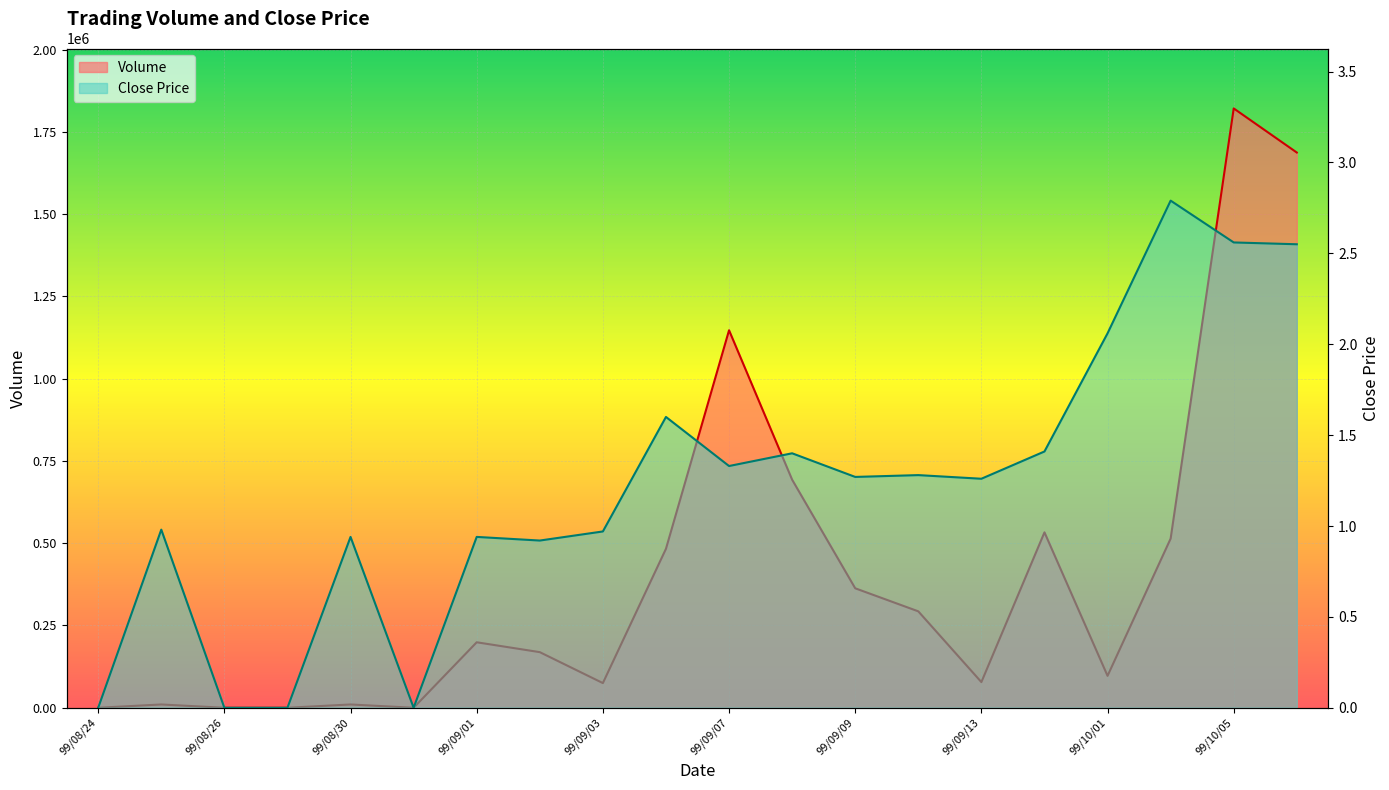

Which series changed the most between 99/08/27 and 99/09/06?

Volume